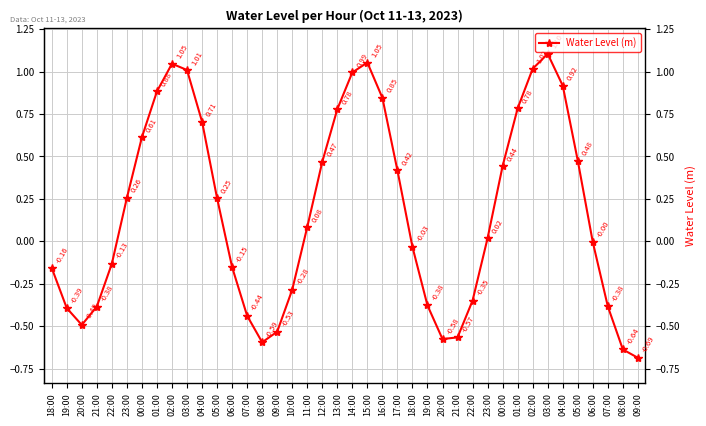

How many lines are shown in the chart?

1